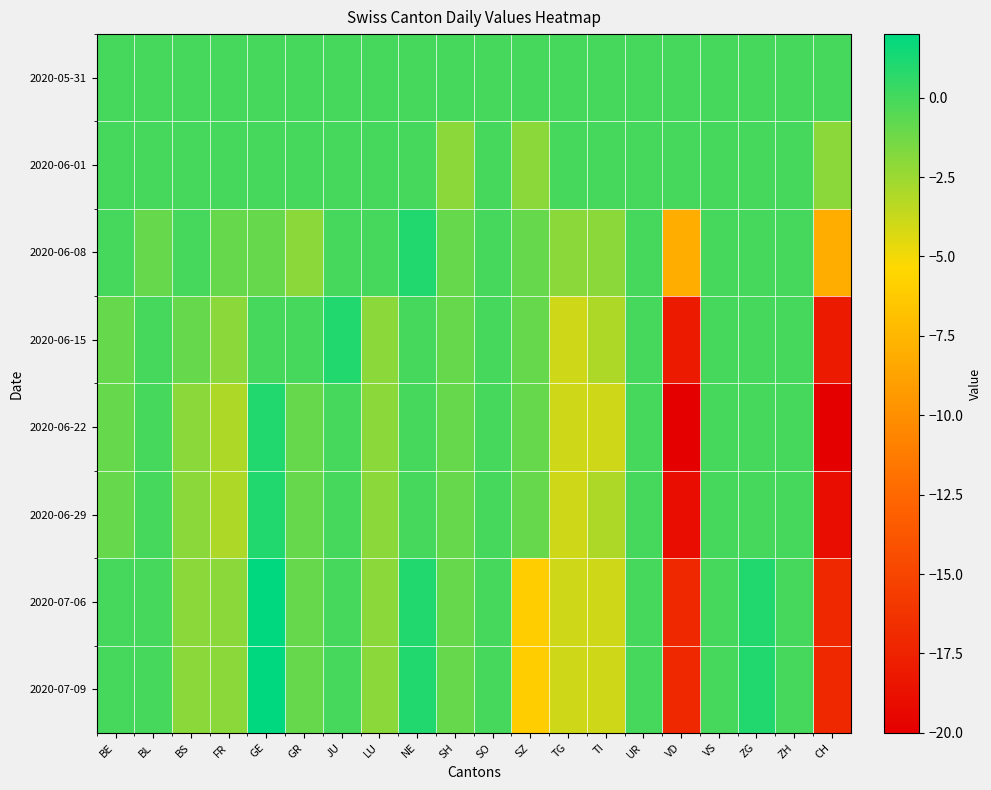

What is the total value across all series at SH?

-8